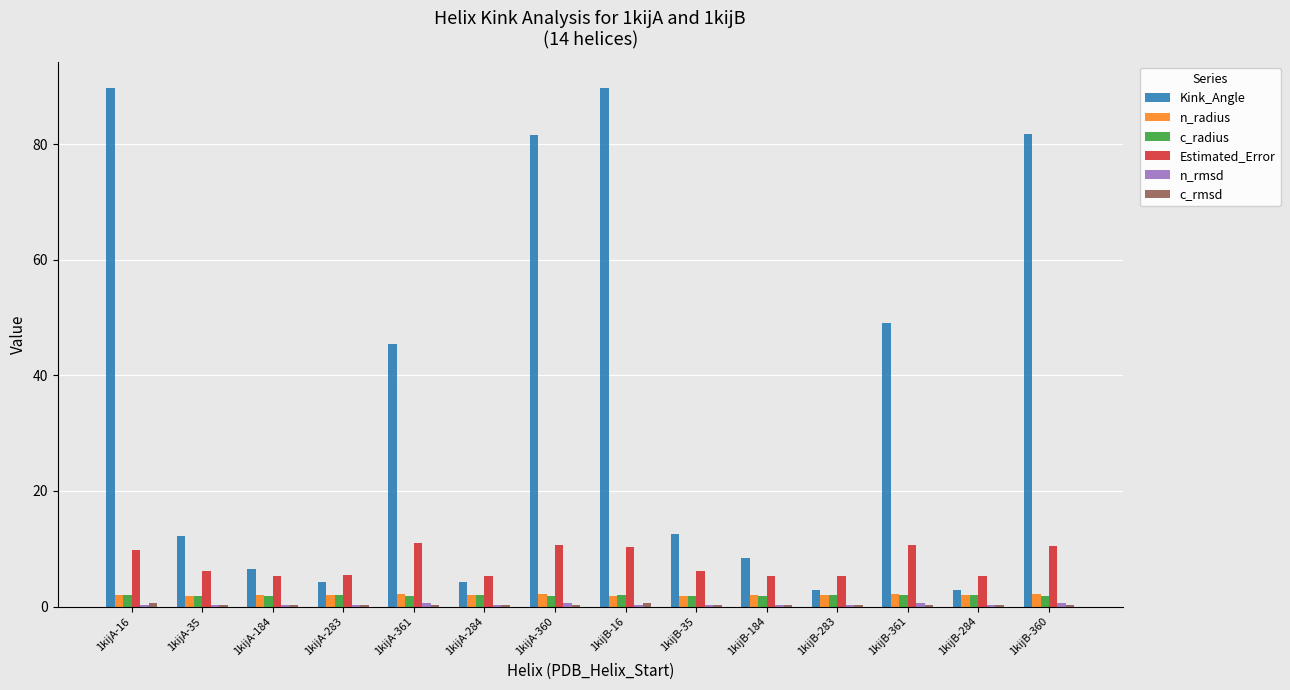

The value of Kink_Angle at 1kijA-283 is 4.3. True or false?

True